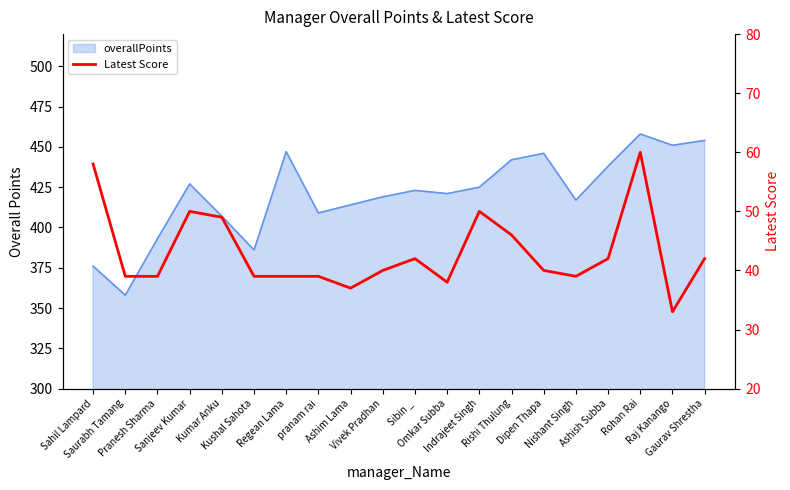

Where is the first local minimum?

Ashim Lama